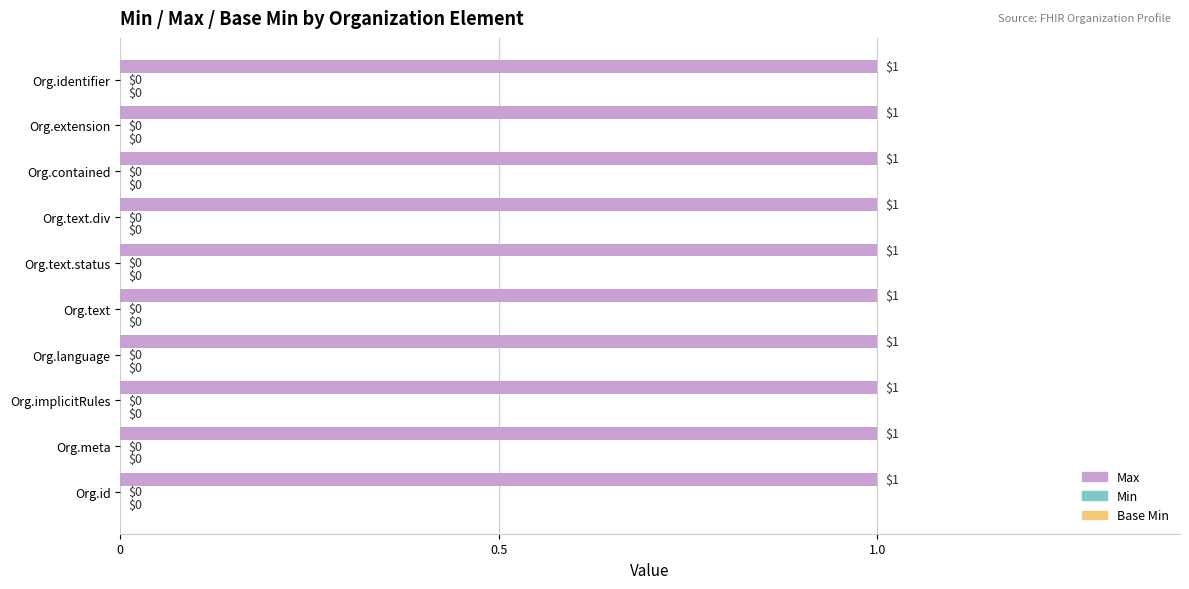

Does the chart contain stacked bars?

No